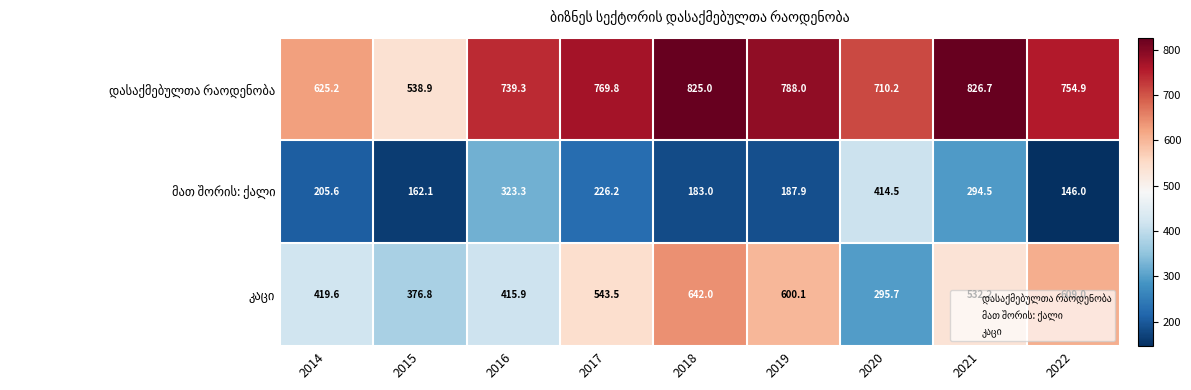

What is the difference between the highest and lowest values at 2016?

416.0